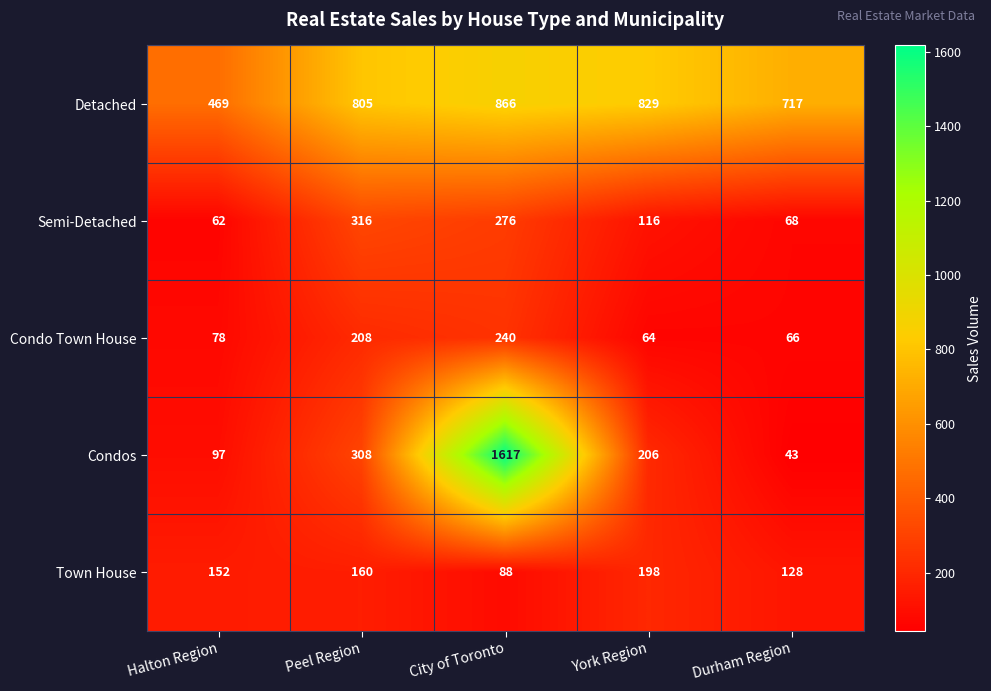

At Halton Region, list the series in order from largest to smallest.

Detached, Town House, Condos, Condo Town House, Semi-Detached